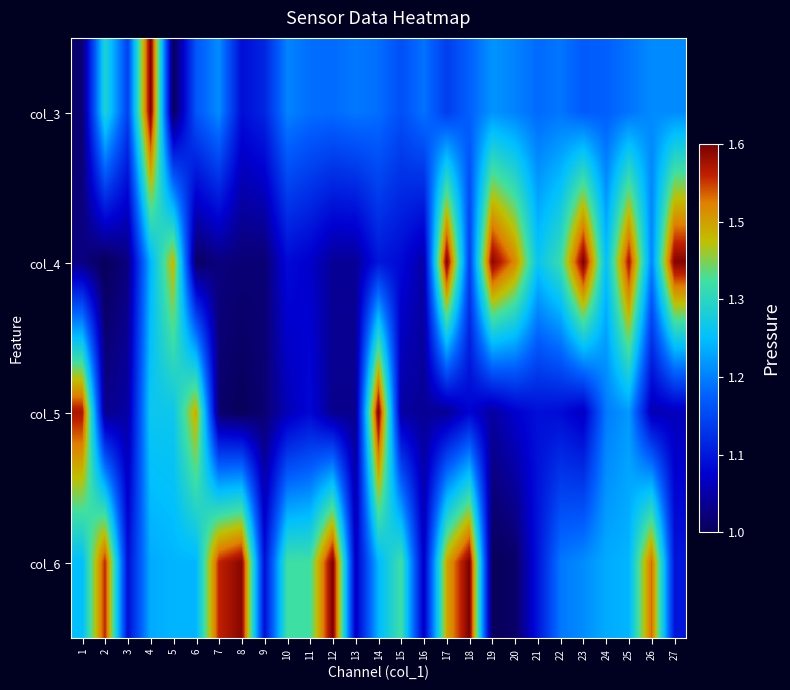

What is the greatest value displayed?

1.0